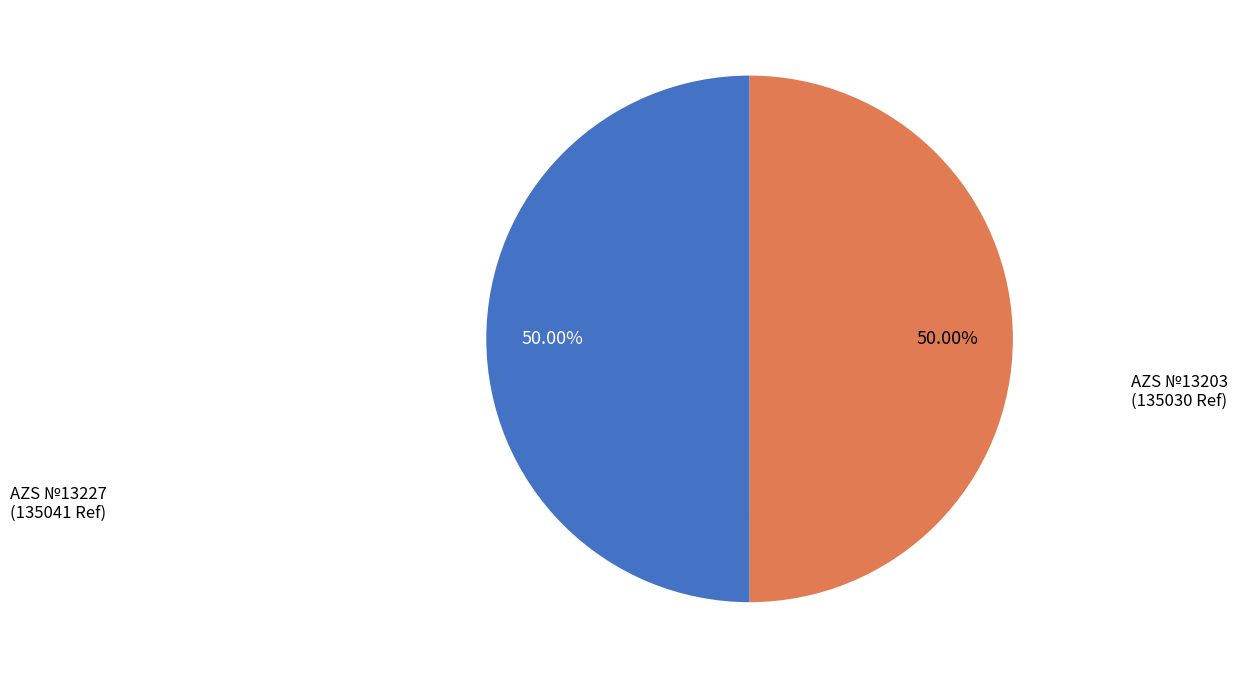

Is the sum of AZS №13203 and AZS №13227 greater than half?

Yes